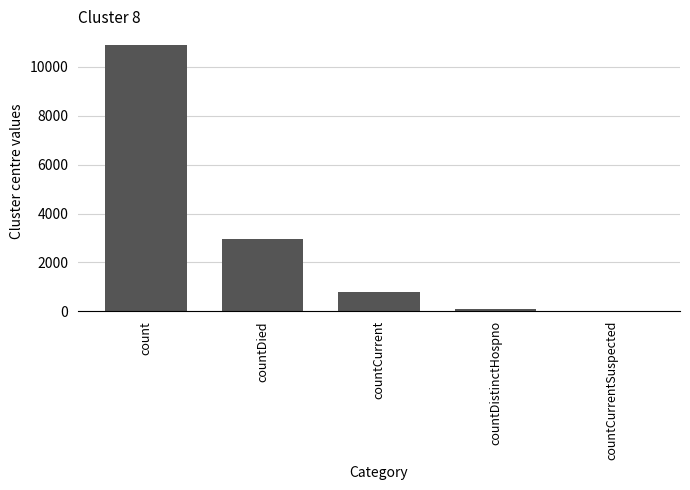

The chart shows a value of 2953 at countDied. True or false?

True